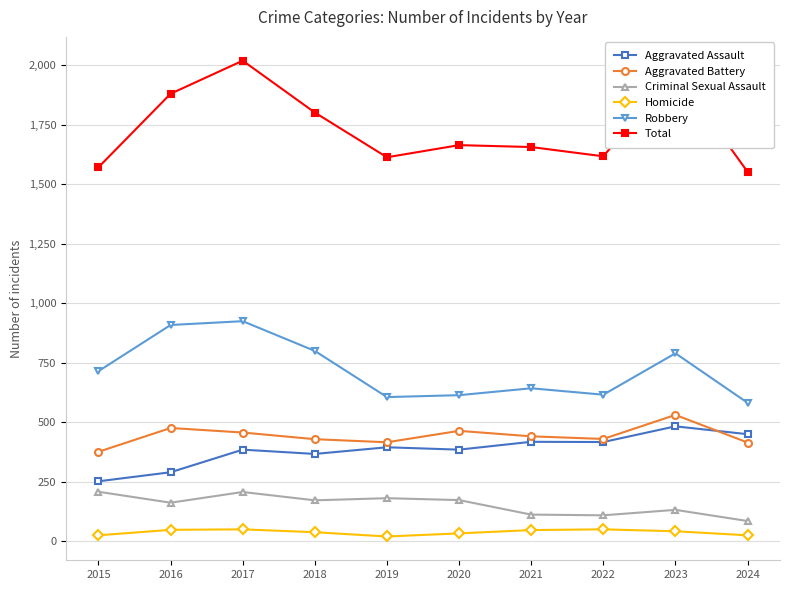

Which series changed the most between 2023 and 2024?

Total